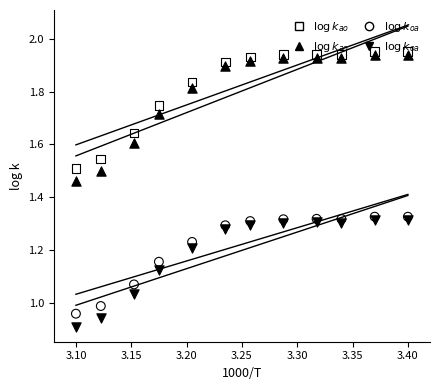

Which series contains the highest Y value?

$\log k_{ao}$